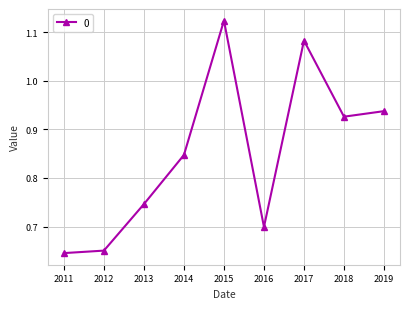

How many distinct data groups are displayed?

1